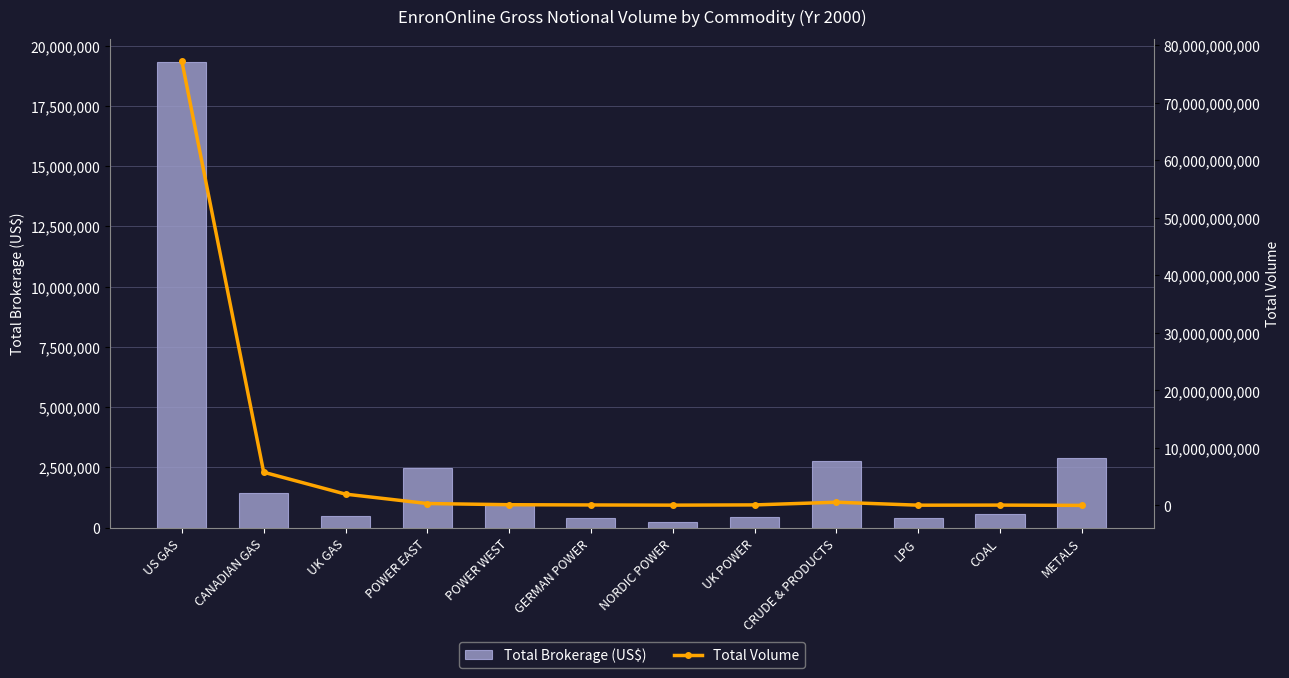

What is the label of the 11th bar from the left?

COAL